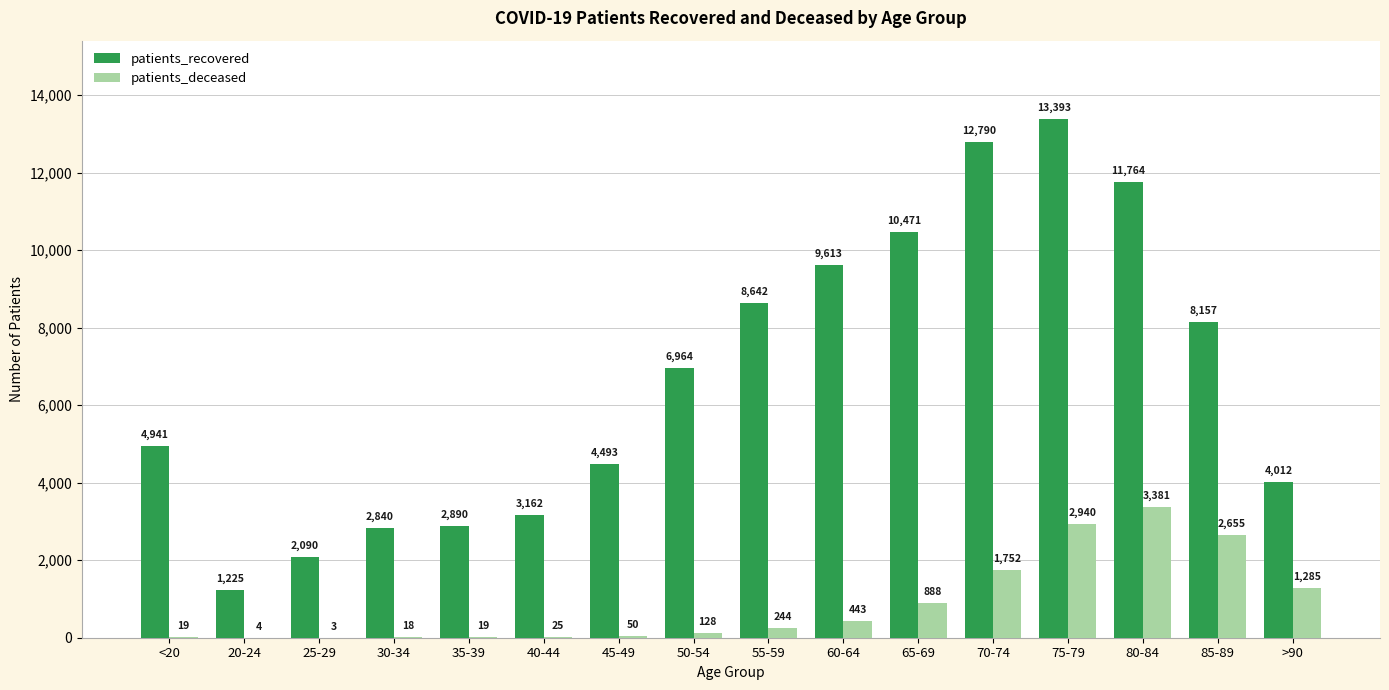

At which category is the sum across all series the highest?

75-79